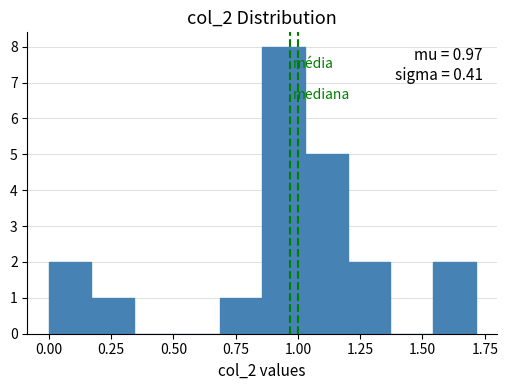

Read against the x-axis, roughly where is the centre of the tallest bar?

0.95